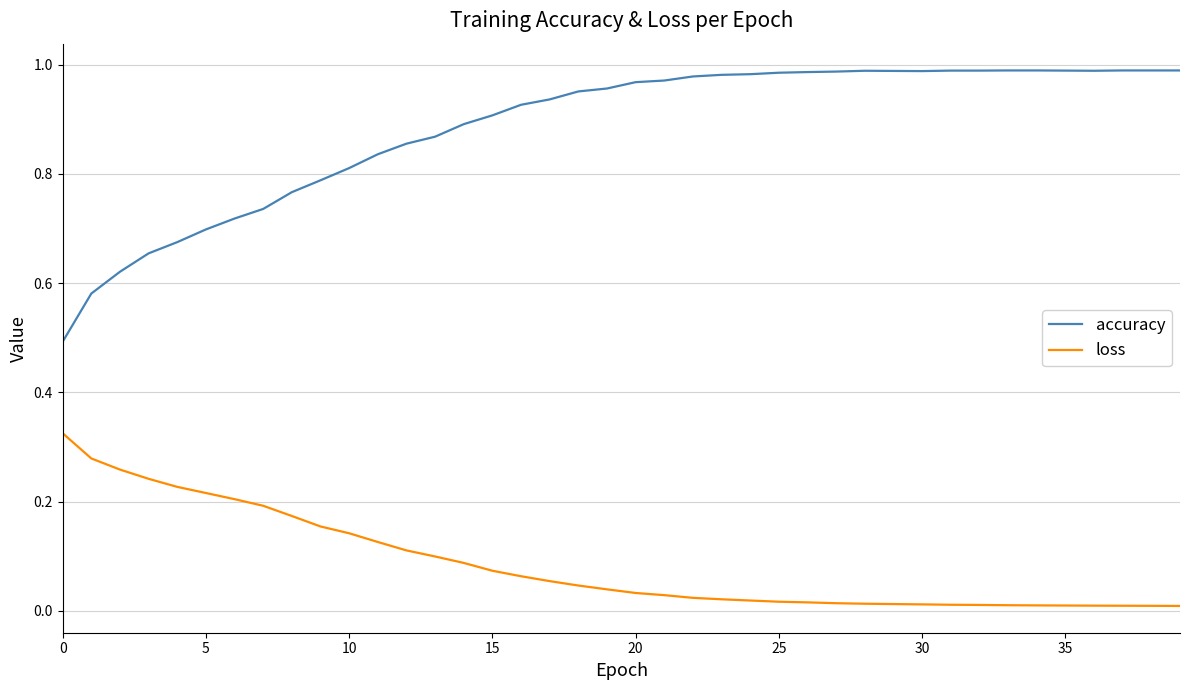

Which series has the widest spread of values?

accuracy